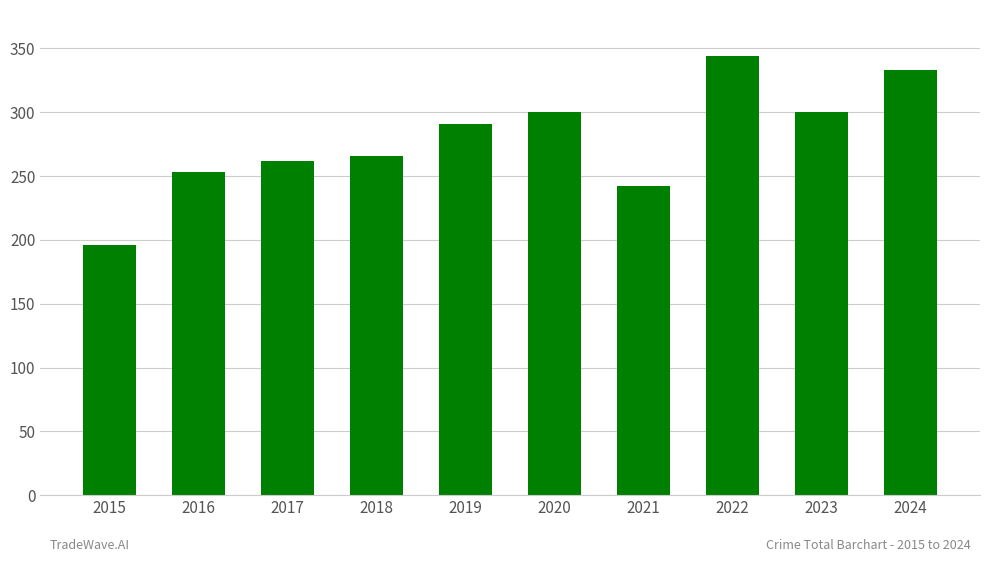

What is the average value?

279